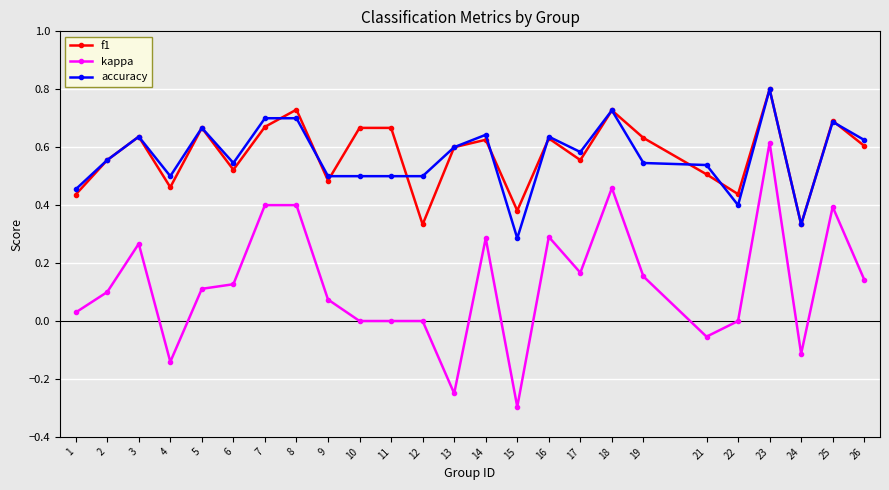

True or false: kappa and f1 cross at least once.

False